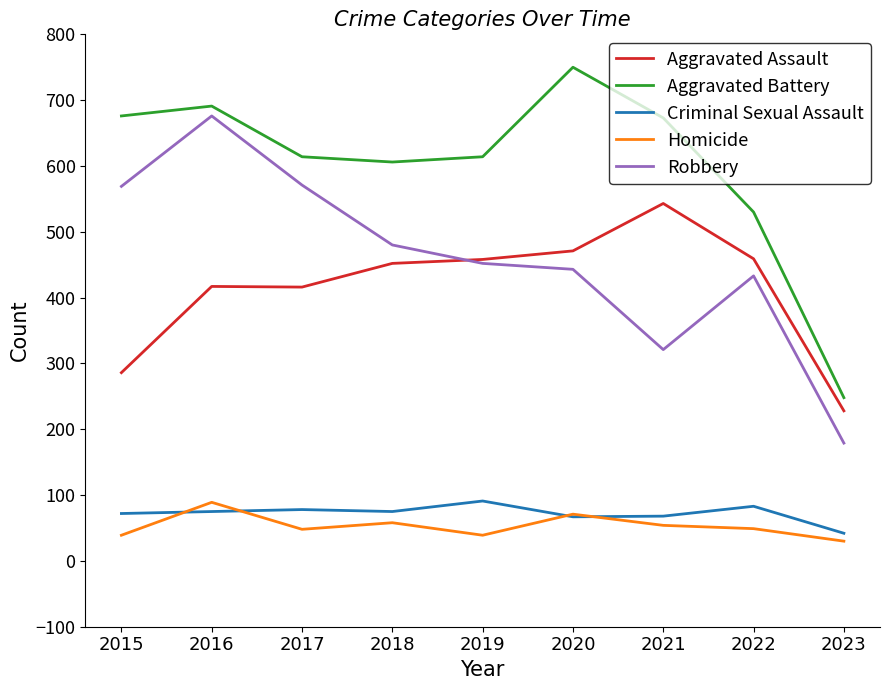

Where is Aggravated Battery nearest to the value 499?

2022